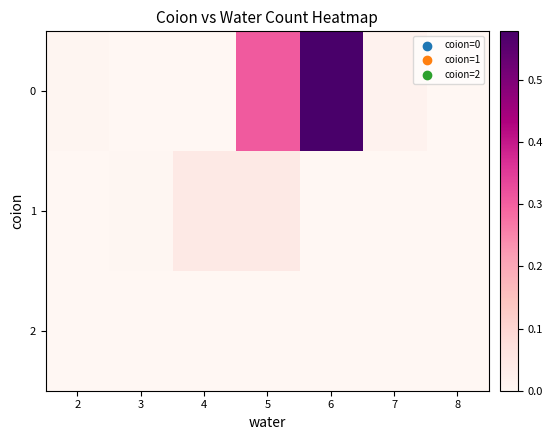

What is the greatest value displayed?

0.6